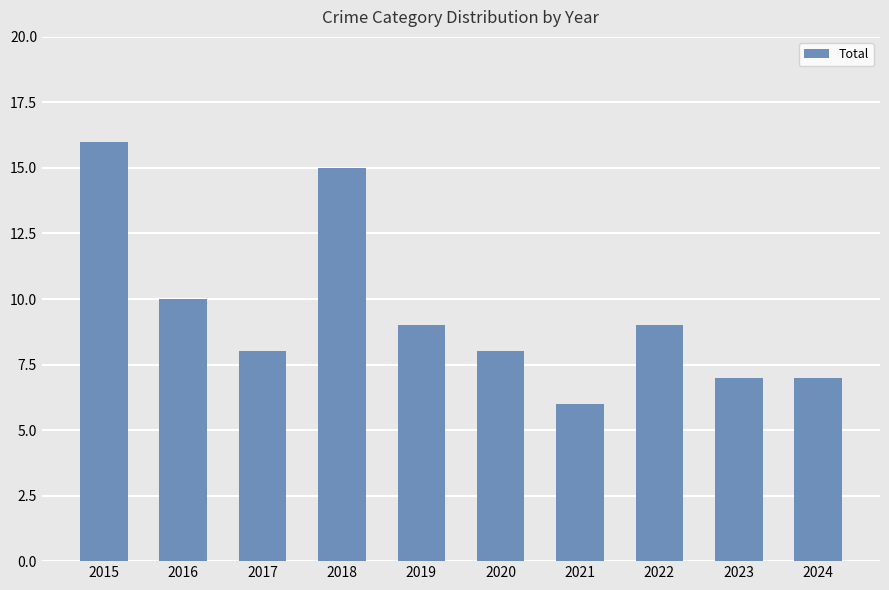

Is it true that the value at 2019 is 15?

False